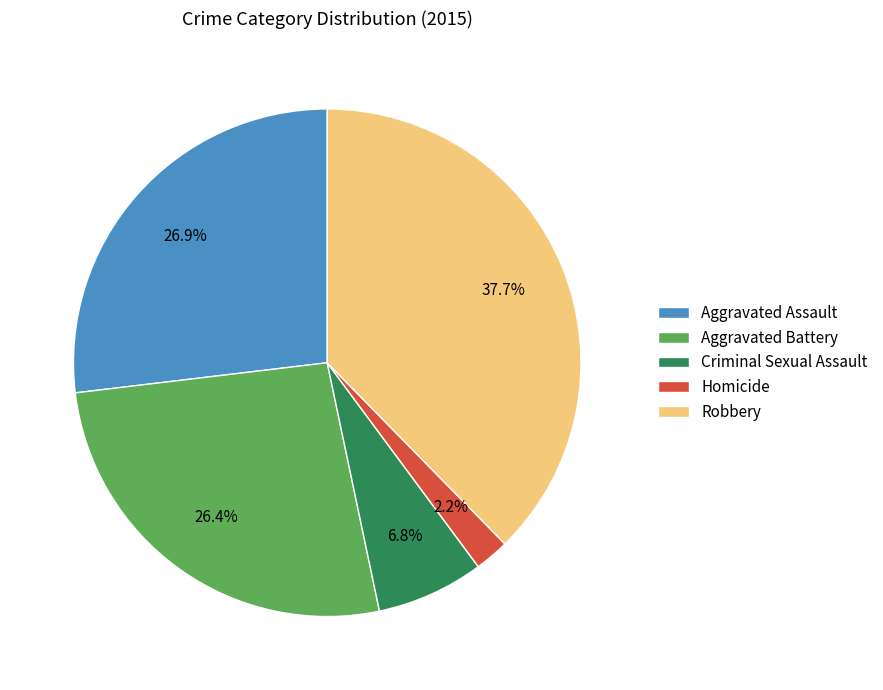

True or false: Robbery accounts for 50% of the total.

False